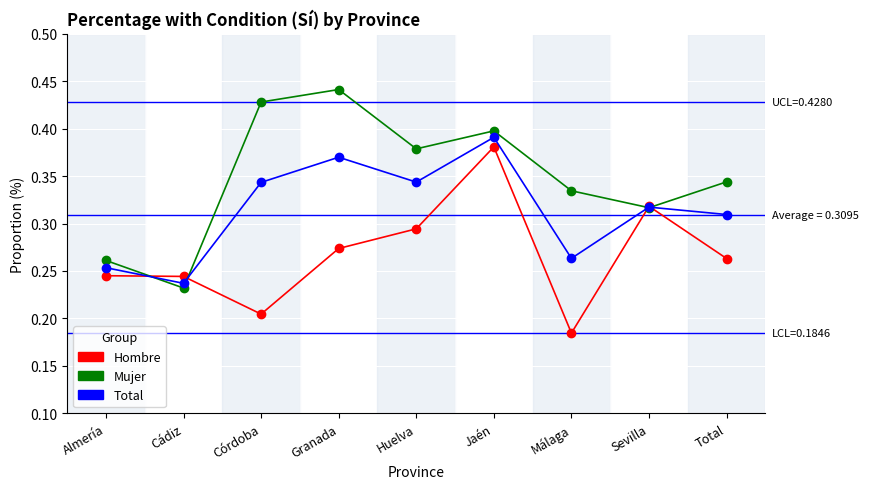

True or false: Hombre has a value of 0.1 at Almería.

False